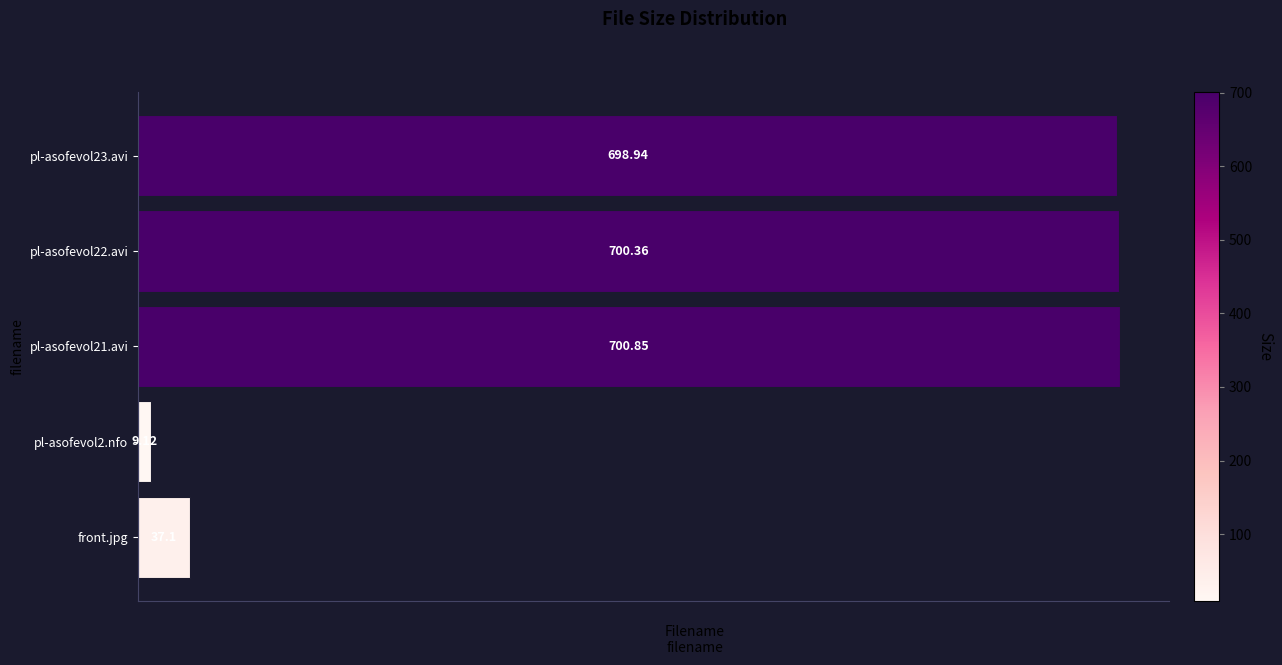

What is the change in value from pl-asofevol21.avi to pl-asofevol22.avi?

-0.5